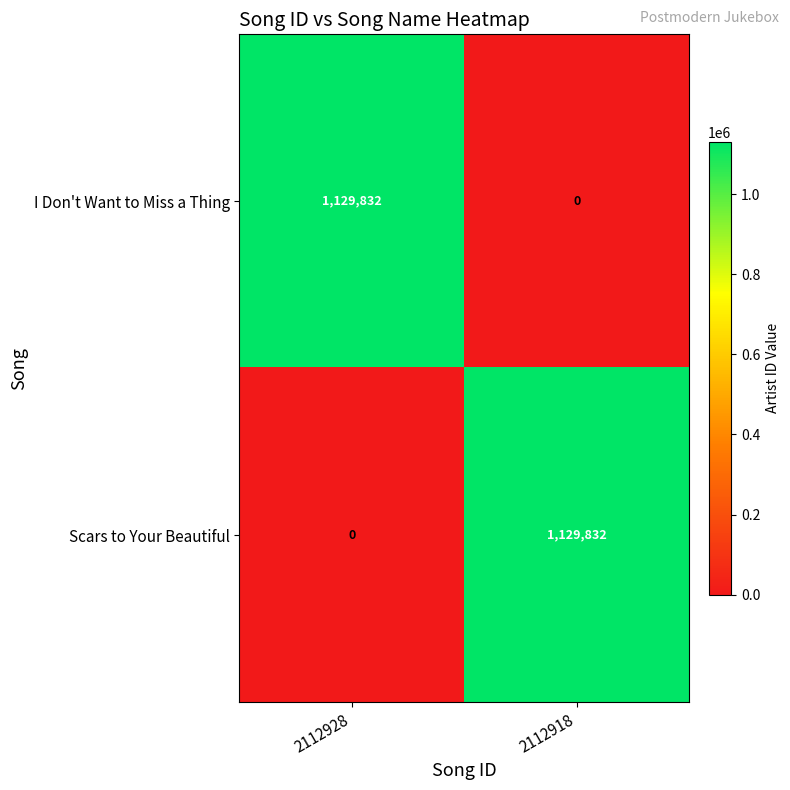

What is the spread (max minus min) of values at 2112928?

1129832